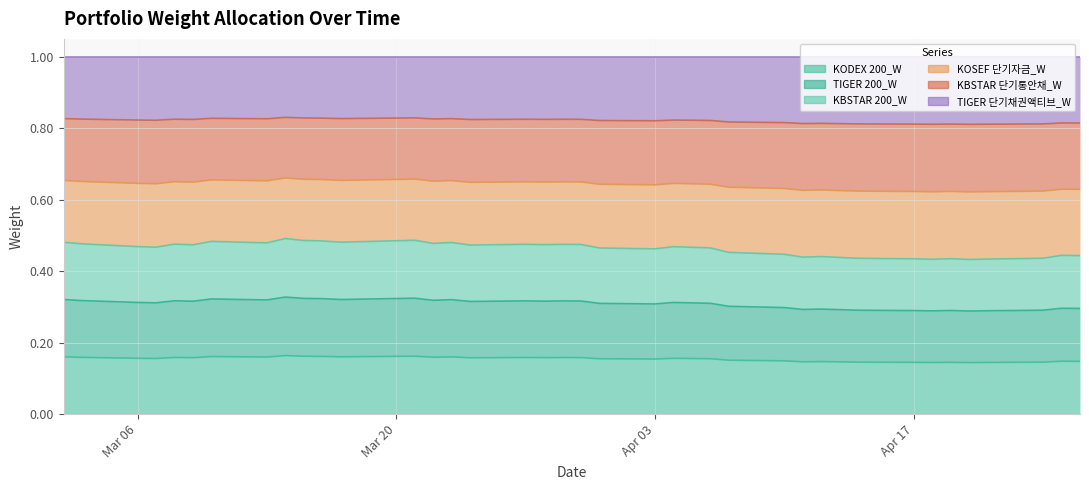

True or false: KODEX 200_W and TIGER 200_W intersect in this chart.

False